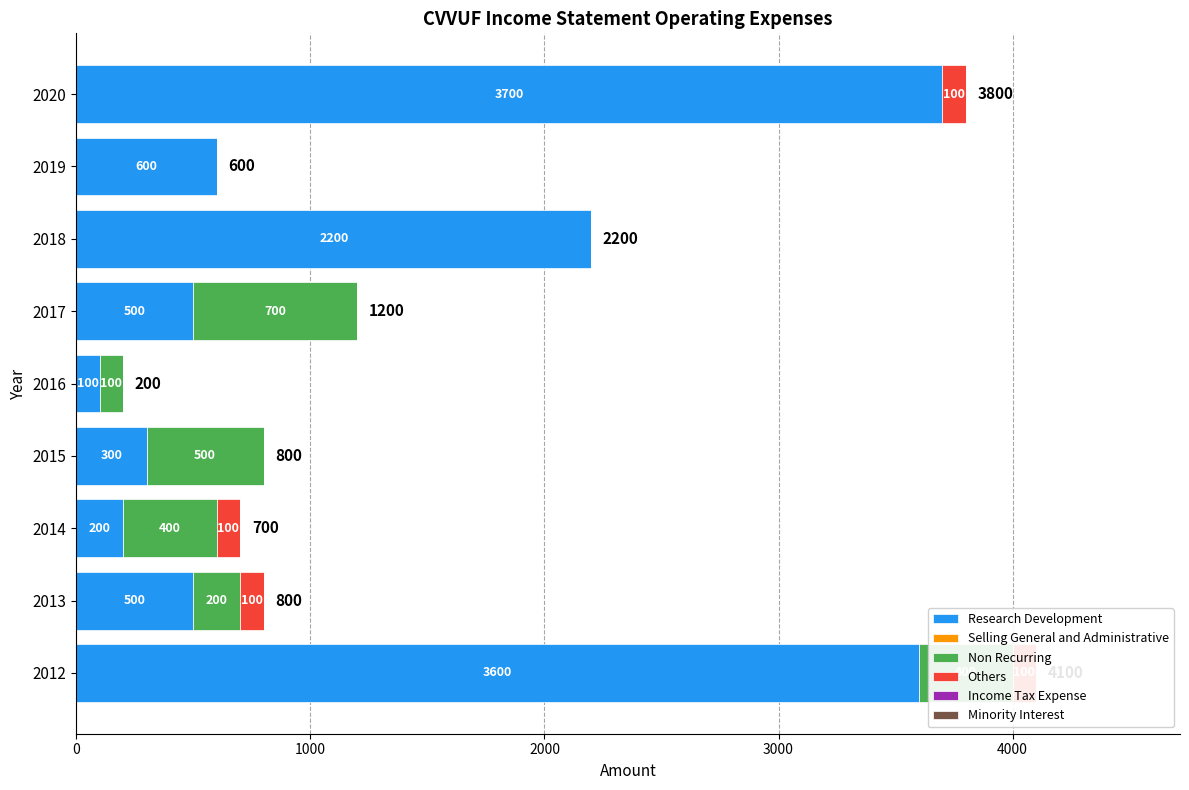

What is the sum of all Non Recurring values?

2300.0